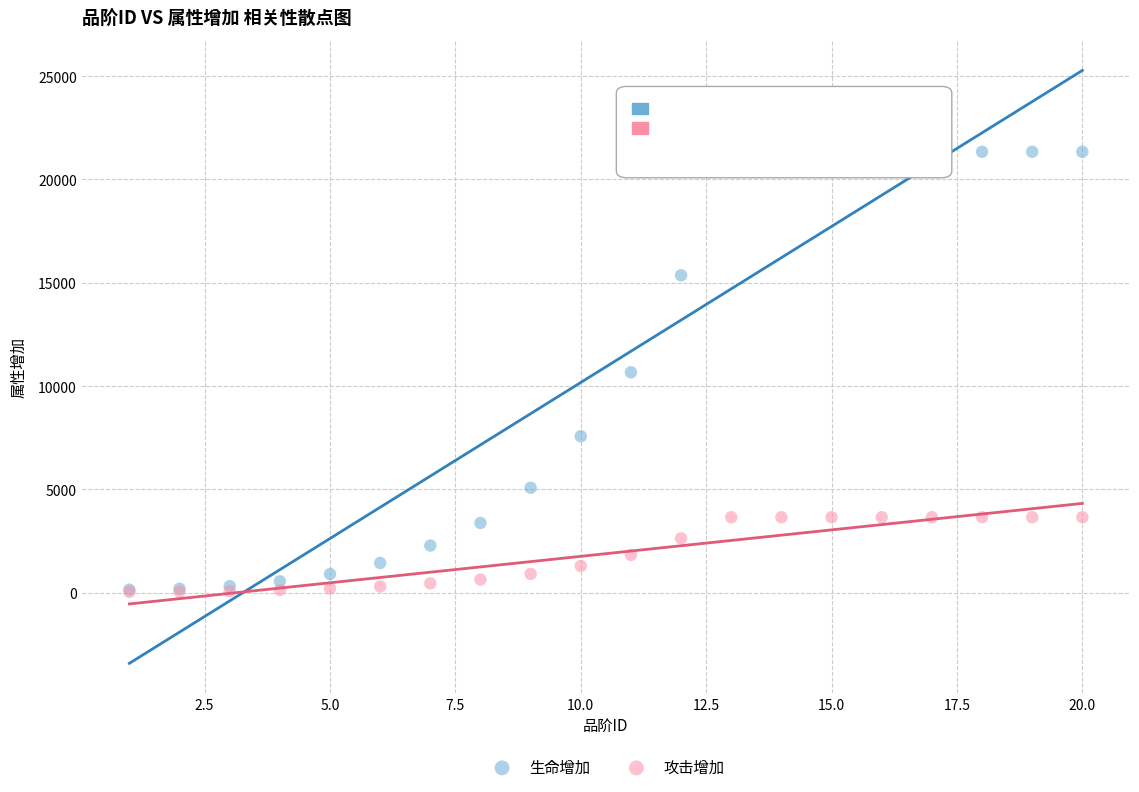

Which series reaches the maximum Y coordinate?

生命增加